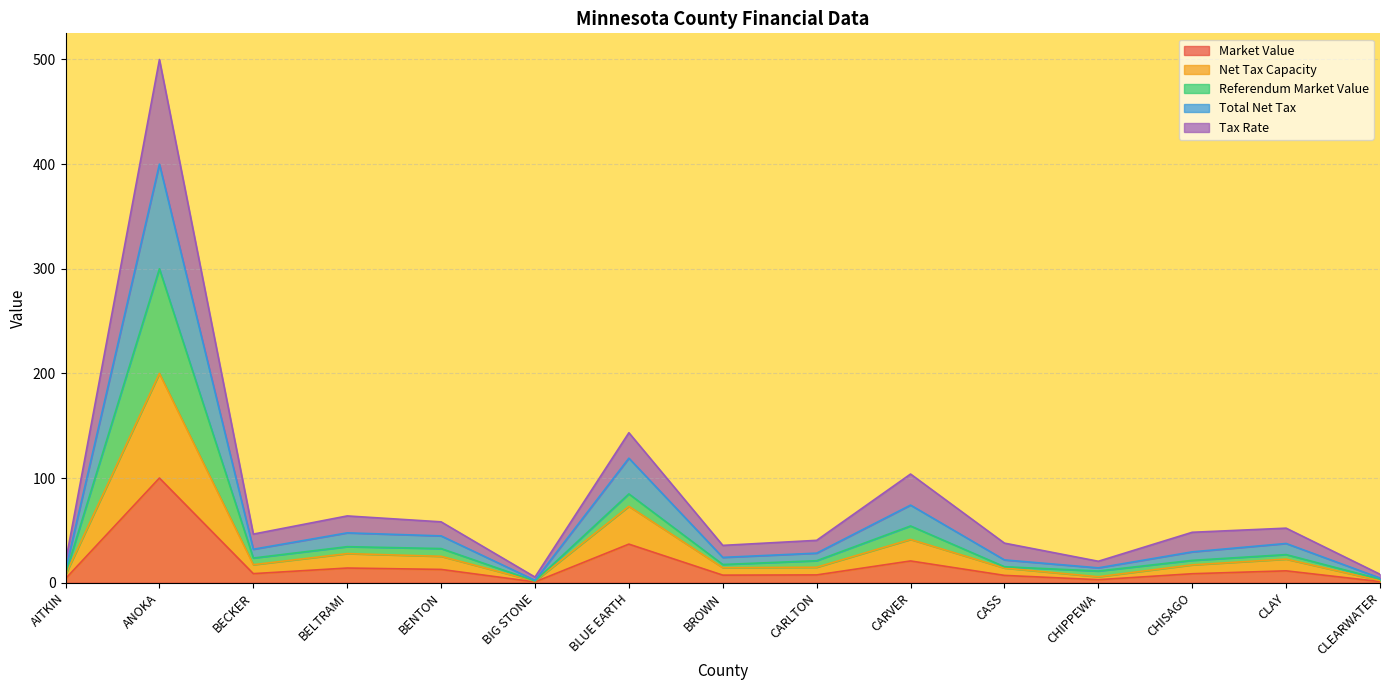

Which category has the highest value in the Market Value series?

ANOKA